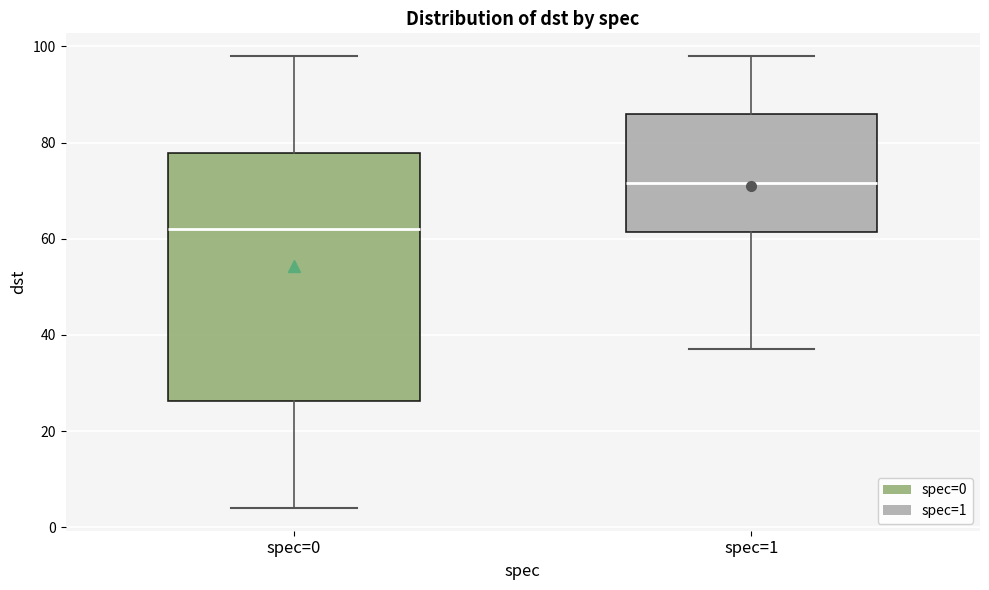

Which box has the lowest median line?

spec=0